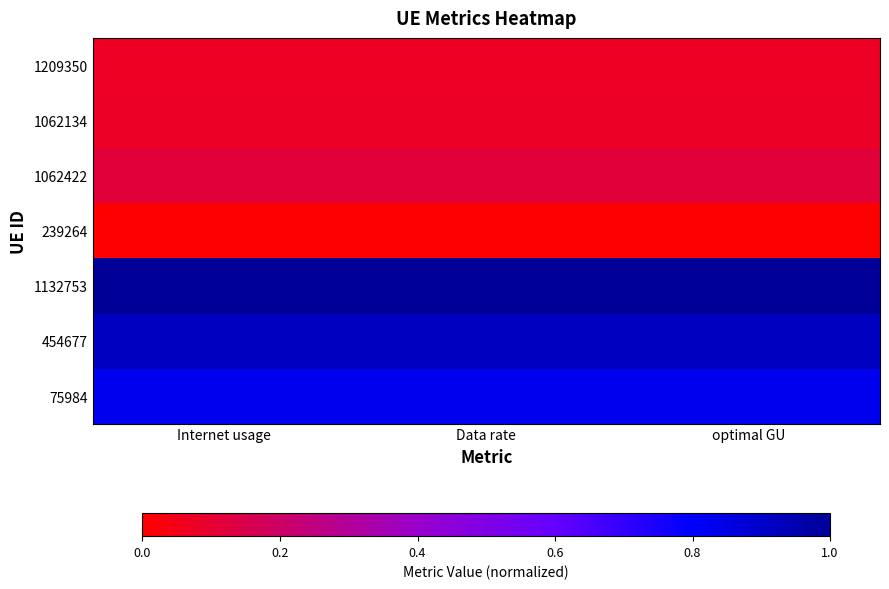

Which series changed the most between Internet usage and Data rate?

1132753